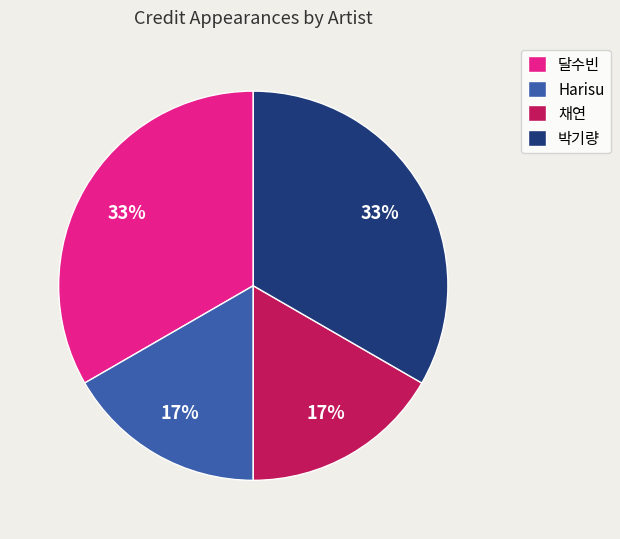

Is there any slice that represents more than half of the pie?

No